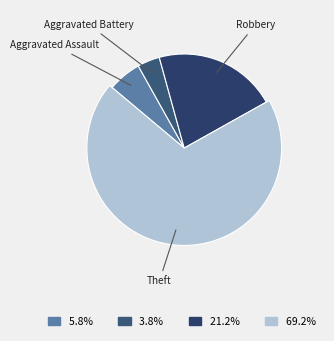

What percentage is NOT represented by Aggravated Battery?

96.2%